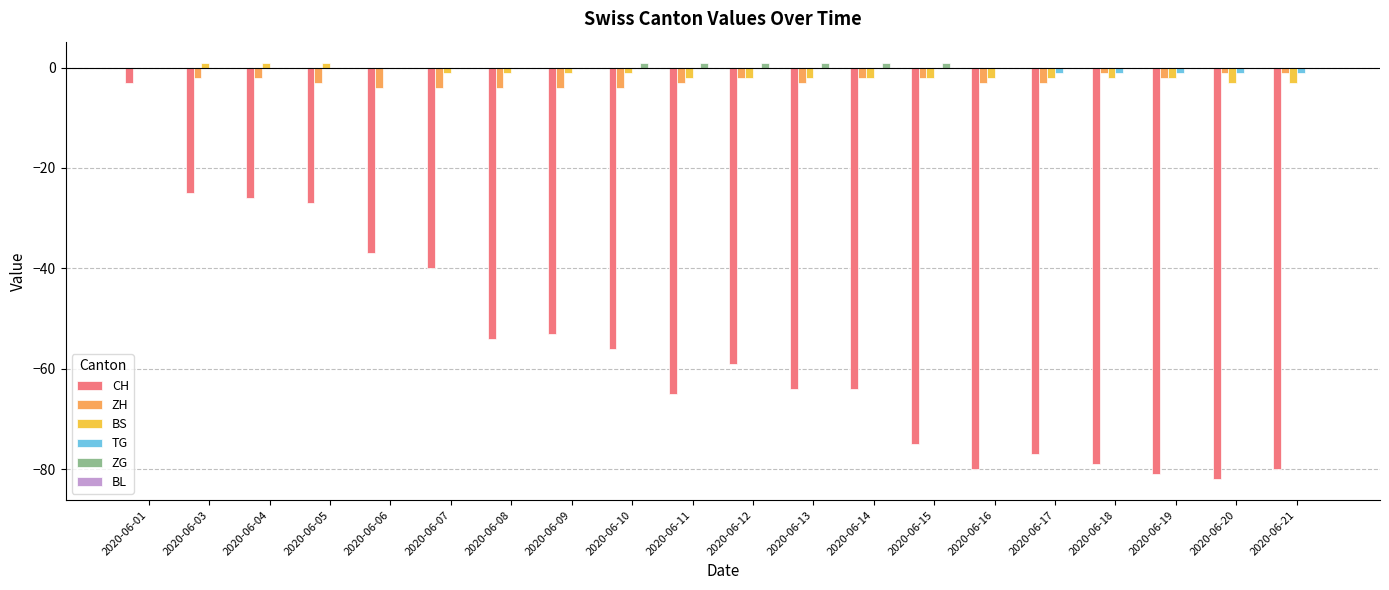

Count the number of categories in the chart.

20